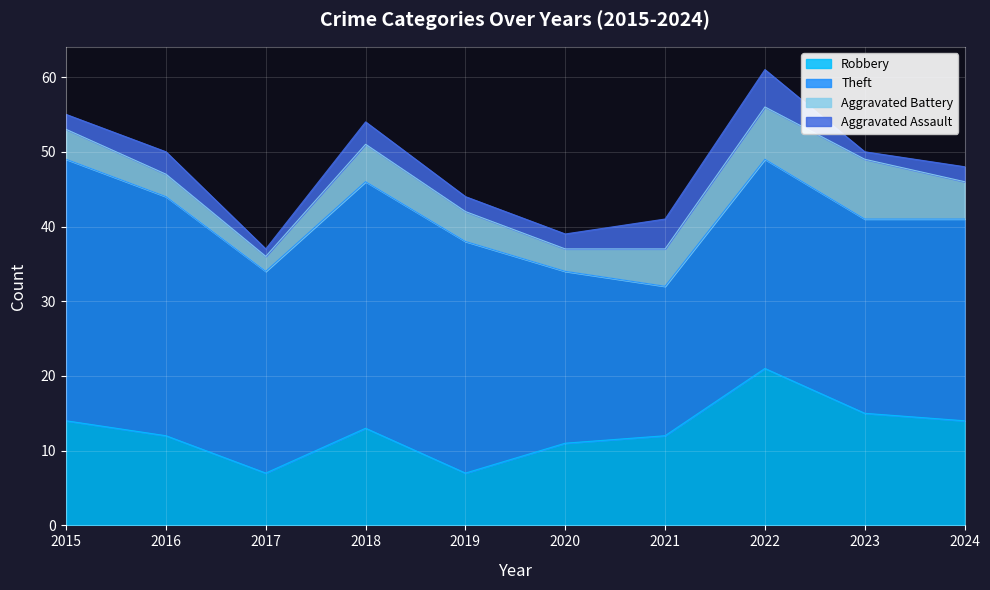

The value of Aggravated Assault at 2023 is 1. True or false?

False